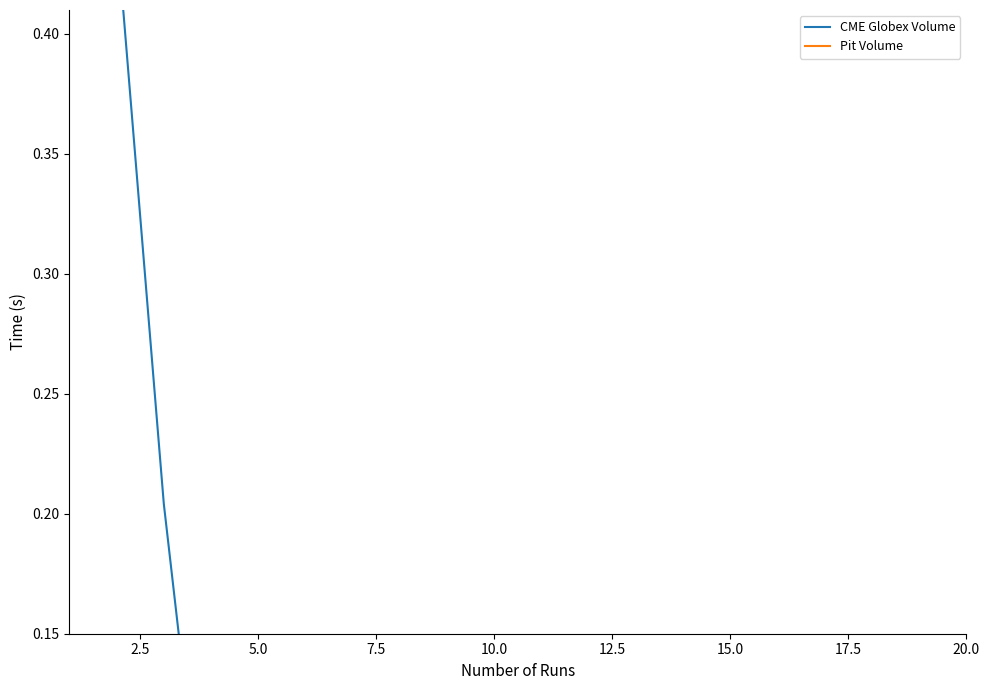

True or false: Pit Volume has a value of 0.0 at 5.0.

False